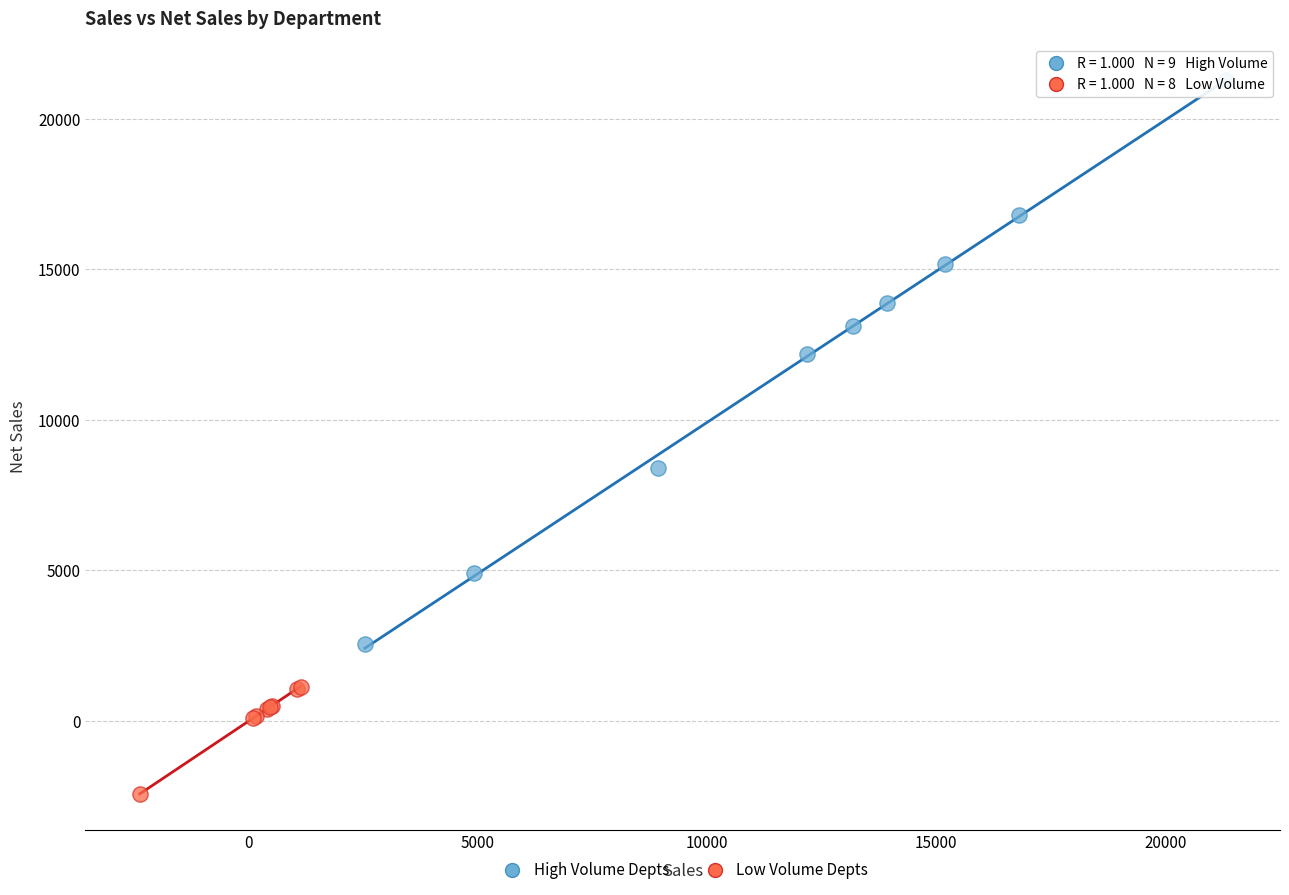

Which series has the largest Y range (max minus min)?

High Volume Depts